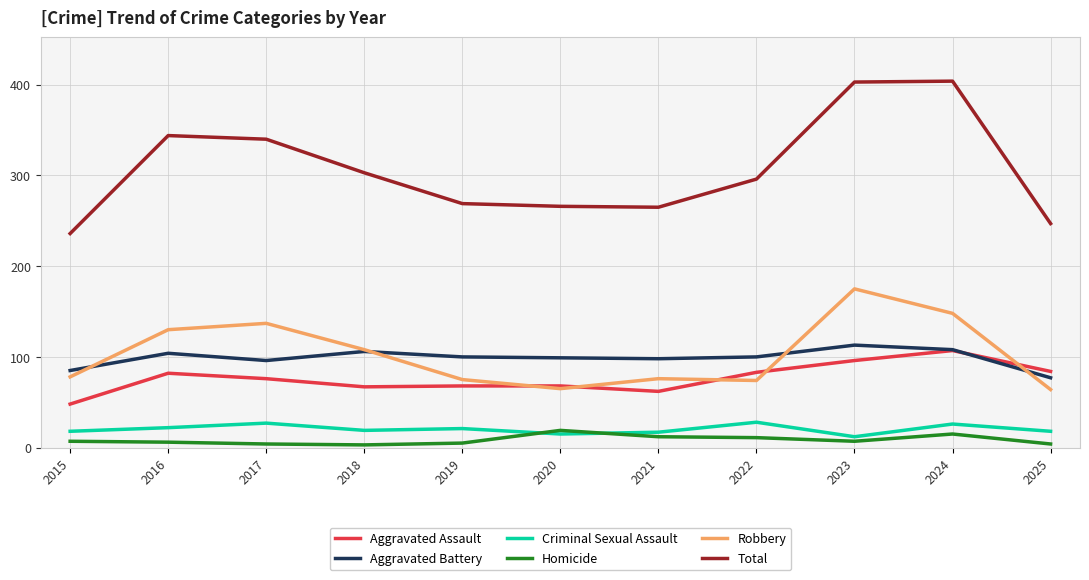

What is the difference between the highest and lowest values at 2025?

243